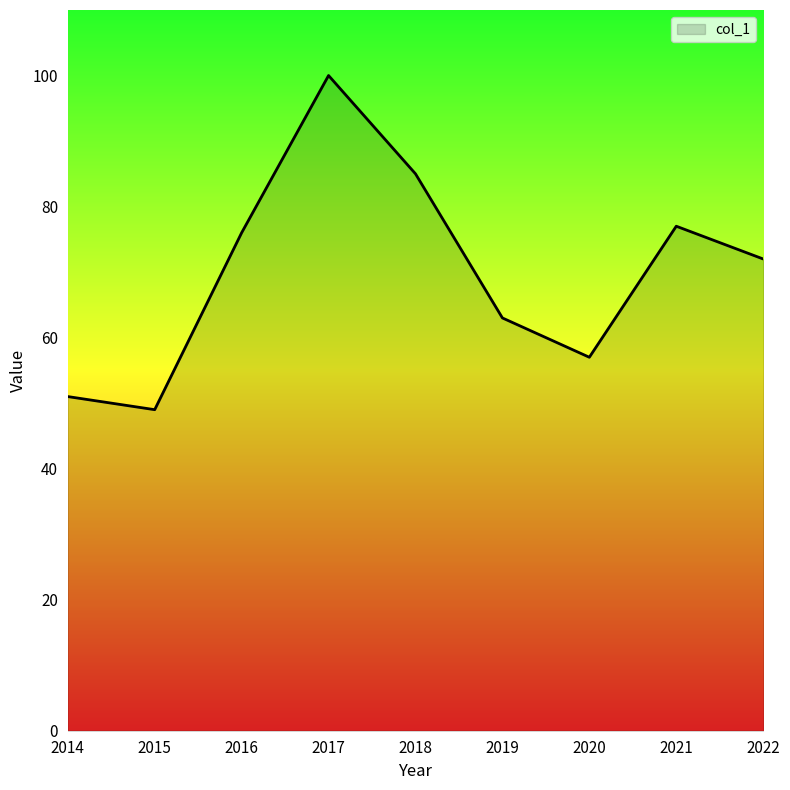

The chart shows a value of 100 at 2017. True or false?

True